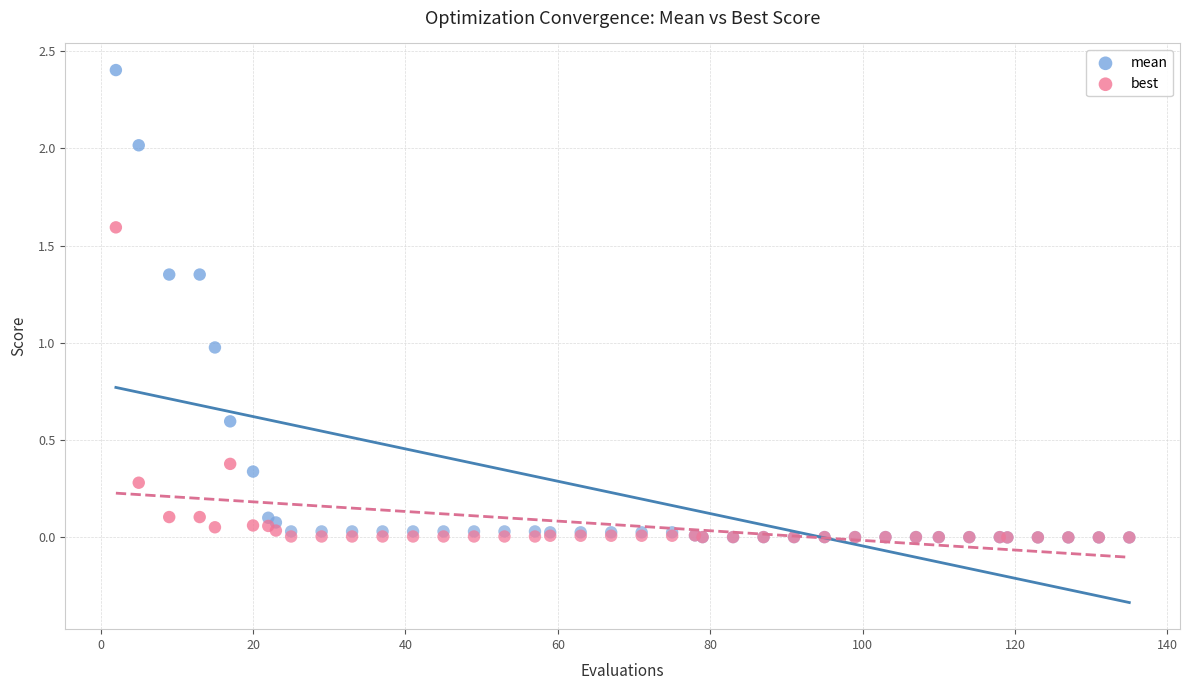

Which series reaches the maximum Y coordinate?

mean